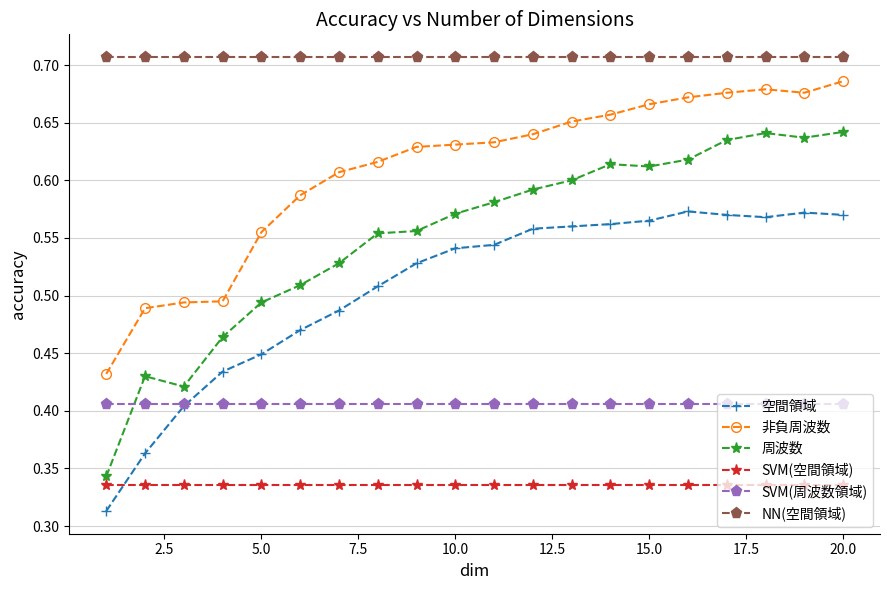

Which series has the largest total across all categories?

NN(空間領域)